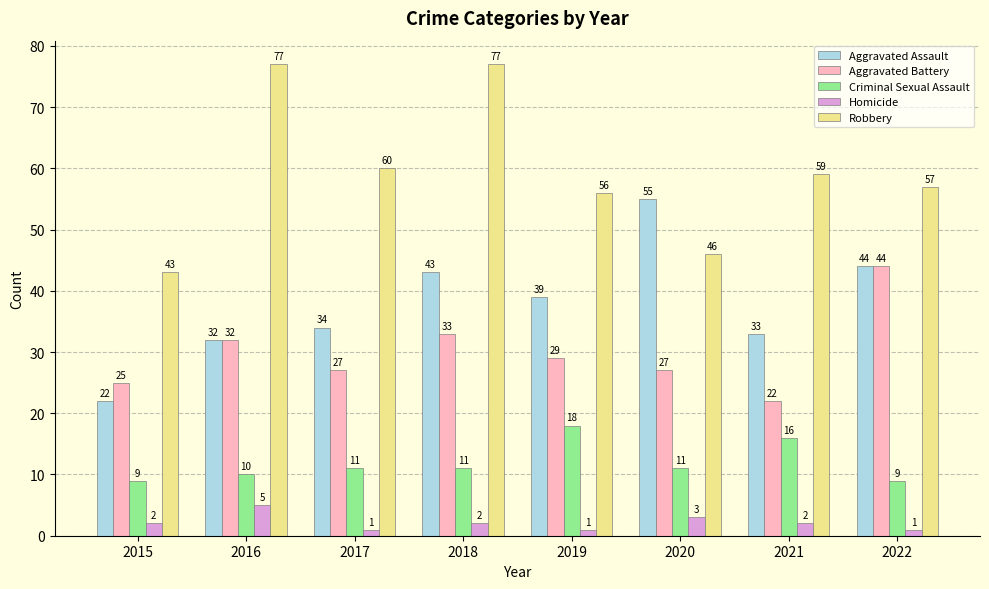

Rank the series by their maximum value, from highest to lowest.

Robbery, Aggravated Assault, Aggravated Battery, Criminal Sexual Assault, Homicide